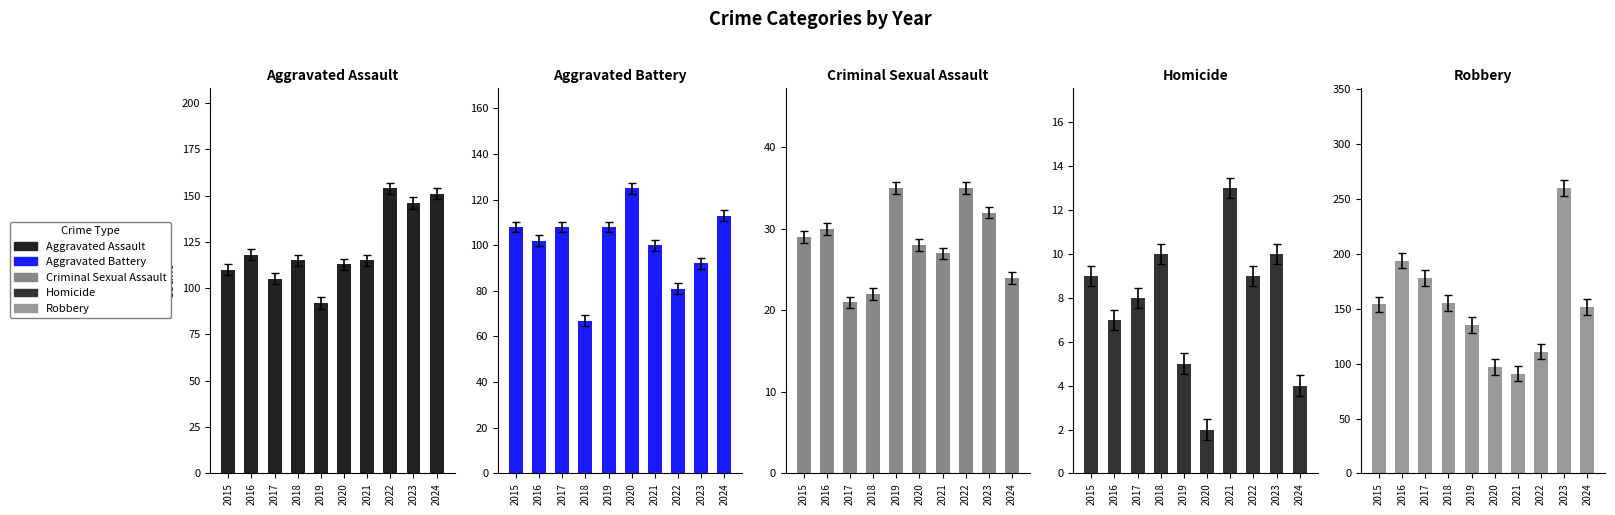

Are the bars grouped side by side (vs. stacked)?

Yes